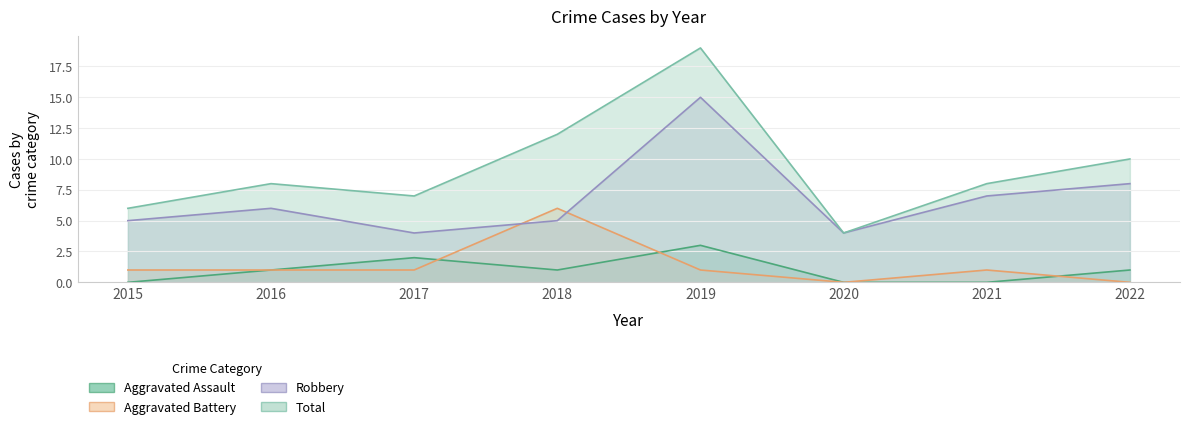

Reading right to left, list all the values displayed in this chart.

Aggravated Assault: 1	0	0	3	1	2	1	0
Aggravated Battery: 0	1	0	1	6	1	1	1
Robbery: 8	7	4	15	5	4	6	5
Total: 10	8	4	19	12	7	8	6